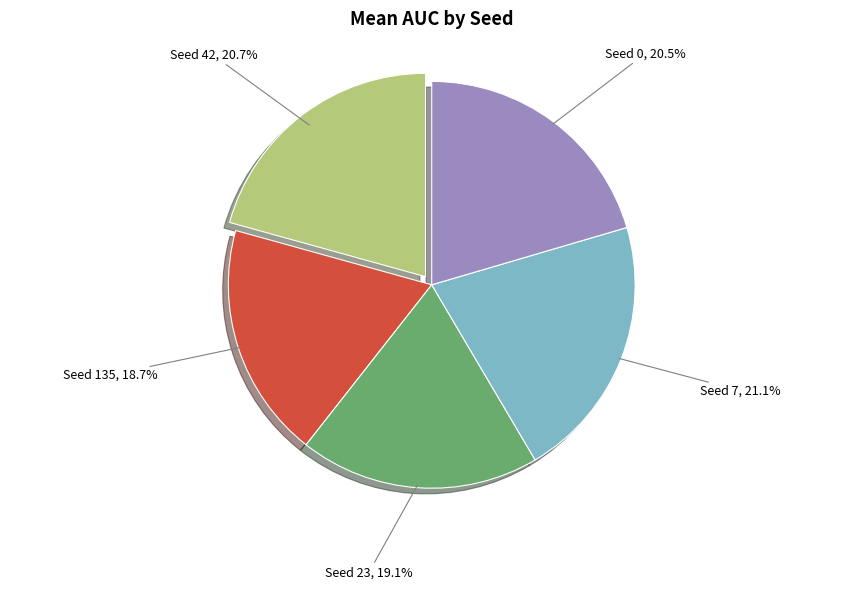

What is the total percentage of Seed 23 and Seed 42?

39.8%